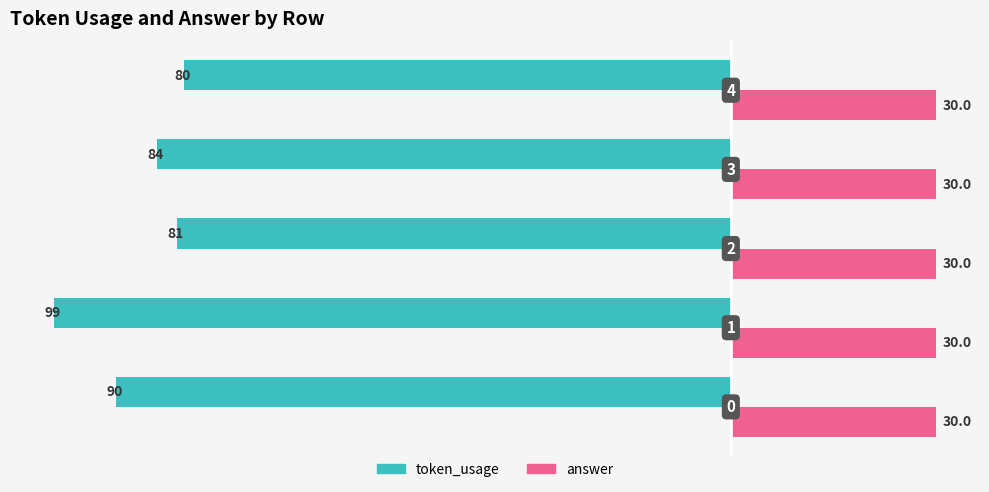

What are all the series names shown in the legend?

token_usage, answer